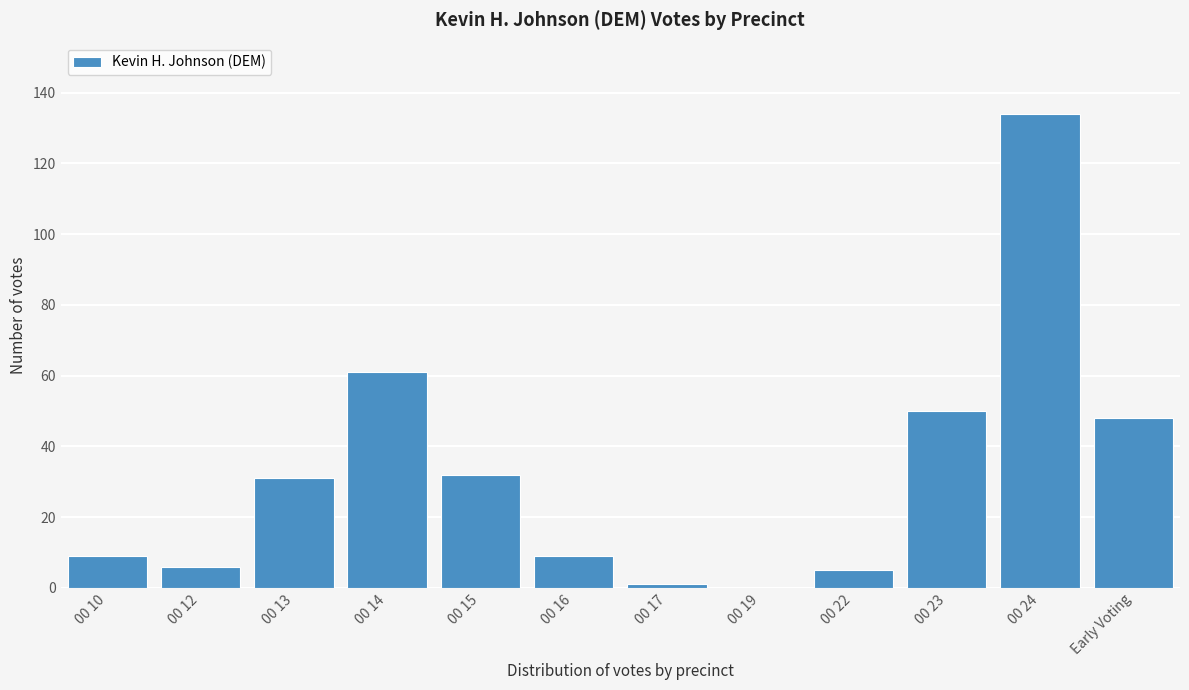

Reading right to left, what are all the values shown in this chart?

Early Voting=48	00 24=134	00 23=50	00 22=5	00 19=0	00 17=1	00 16=9	00 15=32	00 14=61	00 13=31	00 12=6	00 10=9